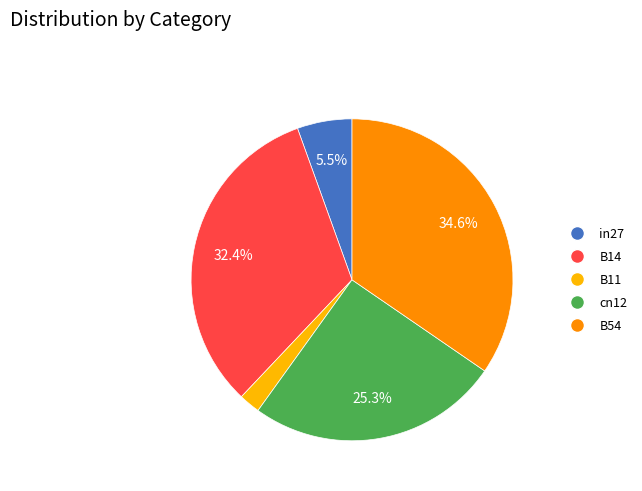

What percentage is NOT represented by B54?

65.4%